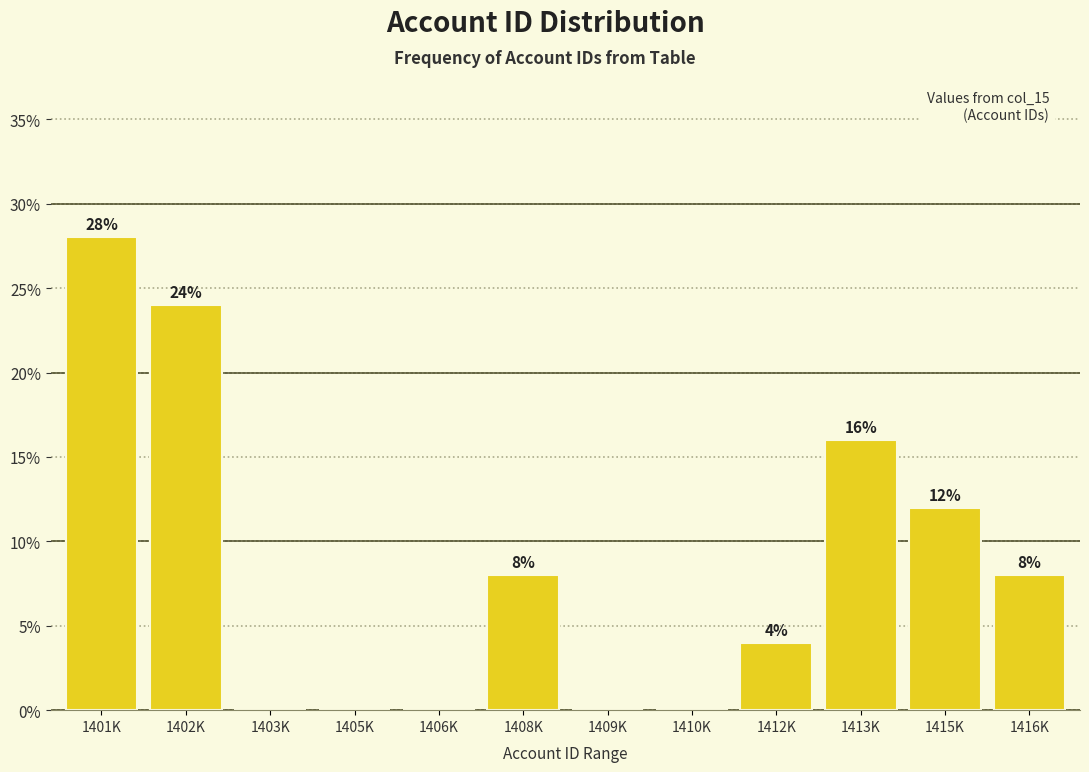

Reading left to right, what are all the values shown in this chart?

1401K=28.0	1402K=24.0	1403K=0.0	1405K=0.0	1406K=0.0	1408K=8.0	1409K=0.0	1410K=0.0	1412K=4.0	1413K=16.0	1415K=12.0	1416K=8.0